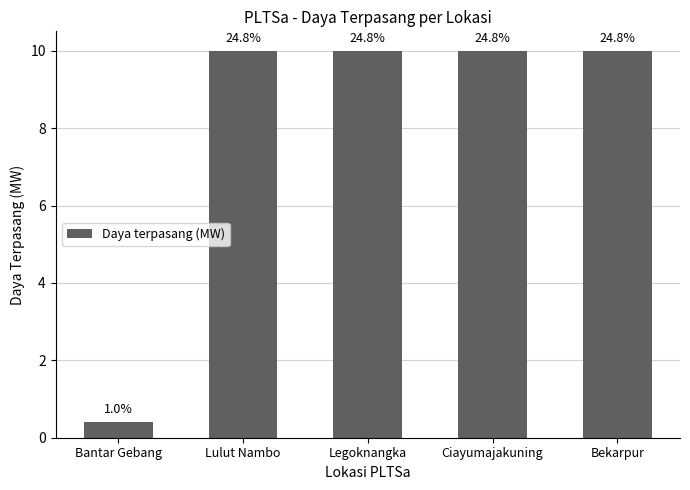

What is the maximum value shown in the chart?

10.0